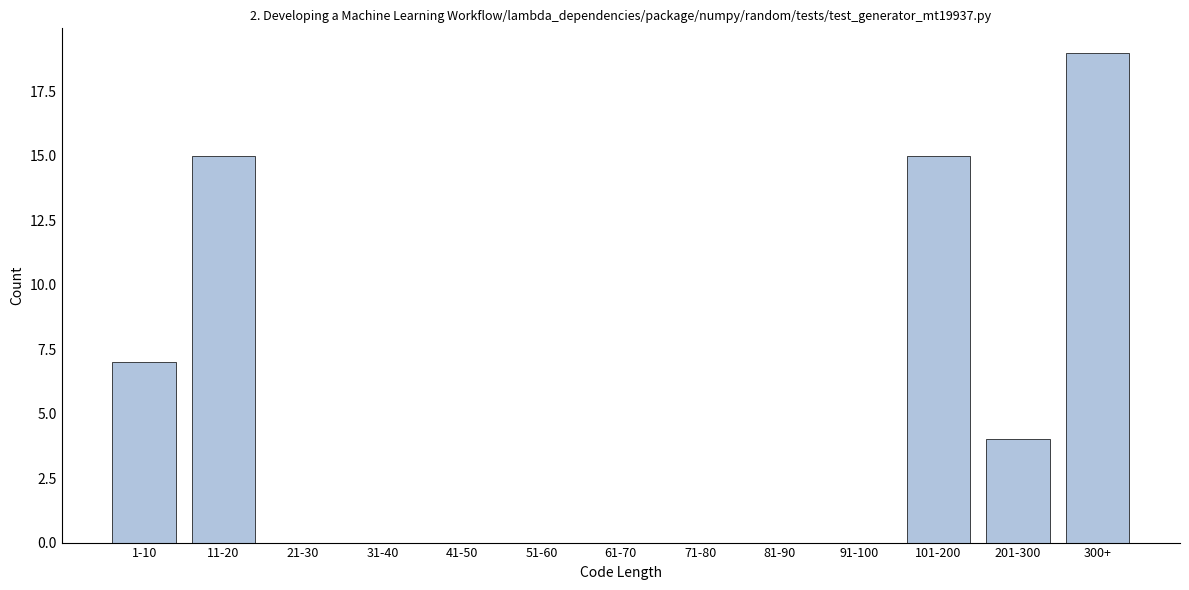

Reading right to left, what are all the values shown in this chart?

300+=19	201-300=4	101-200=15	91-100=0	81-90=0	71-80=0	61-70=0	51-60=0	41-50=0	31-40=0	21-30=0	11-20=15	1-10=7